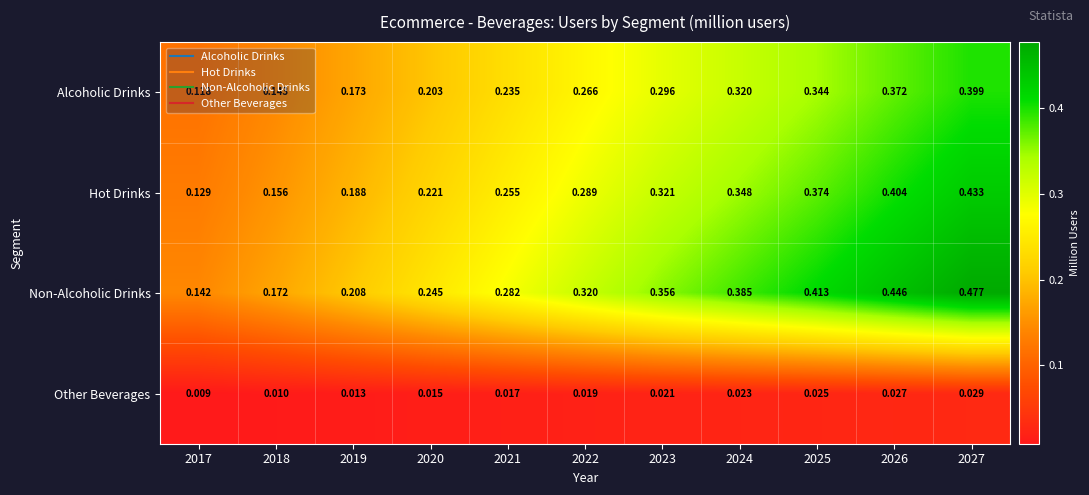

Rank the series by their maximum value, from lowest to highest.

Other Beverages, Alcoholic Drinks, Hot Drinks, Non-Alcoholic Drinks